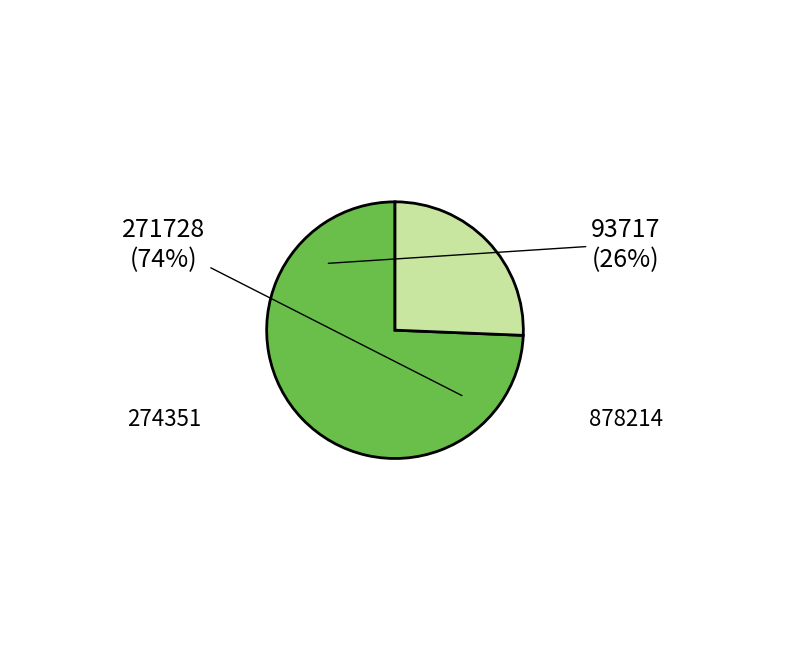

How many segments does this pie chart have?

2